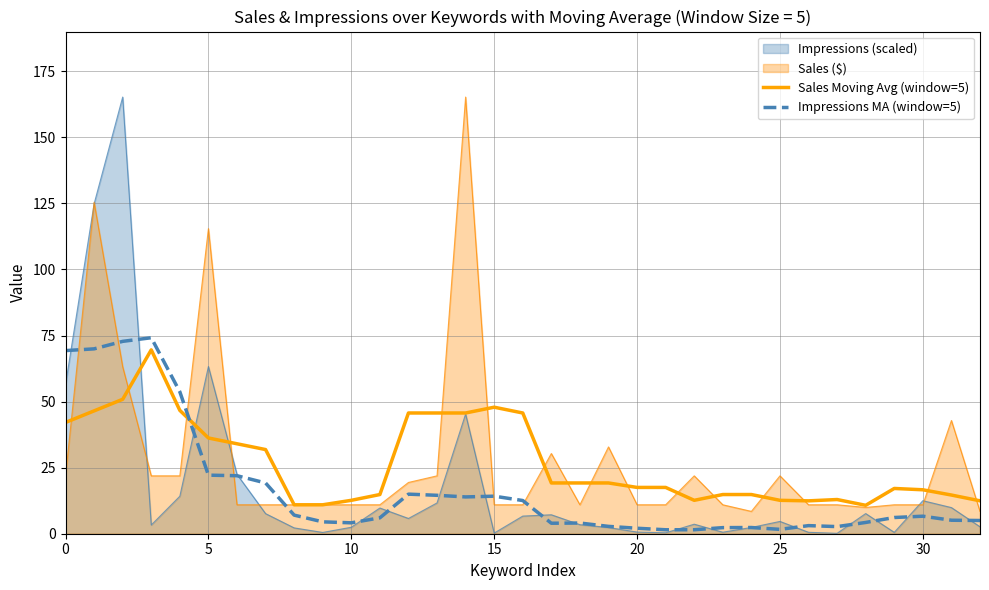

What is the difference between the second highest and minimum values in the Impressions MA (window=5) series?

71.3